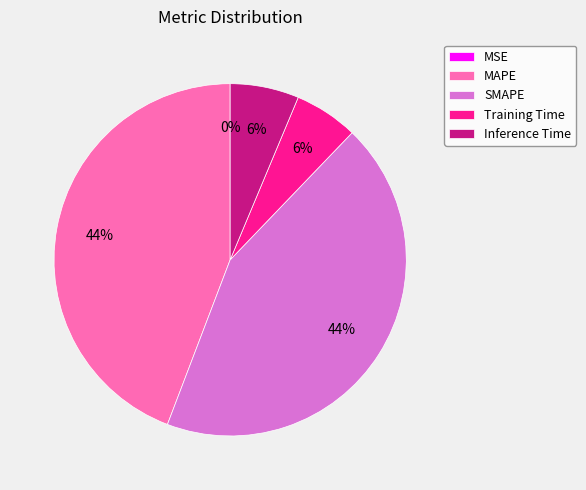

Between Inference Time and MAPE, which is larger?

MAPE